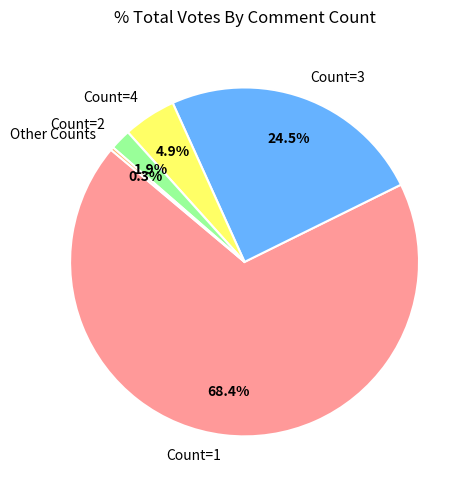

Is there a majority slice in this chart?

Yes